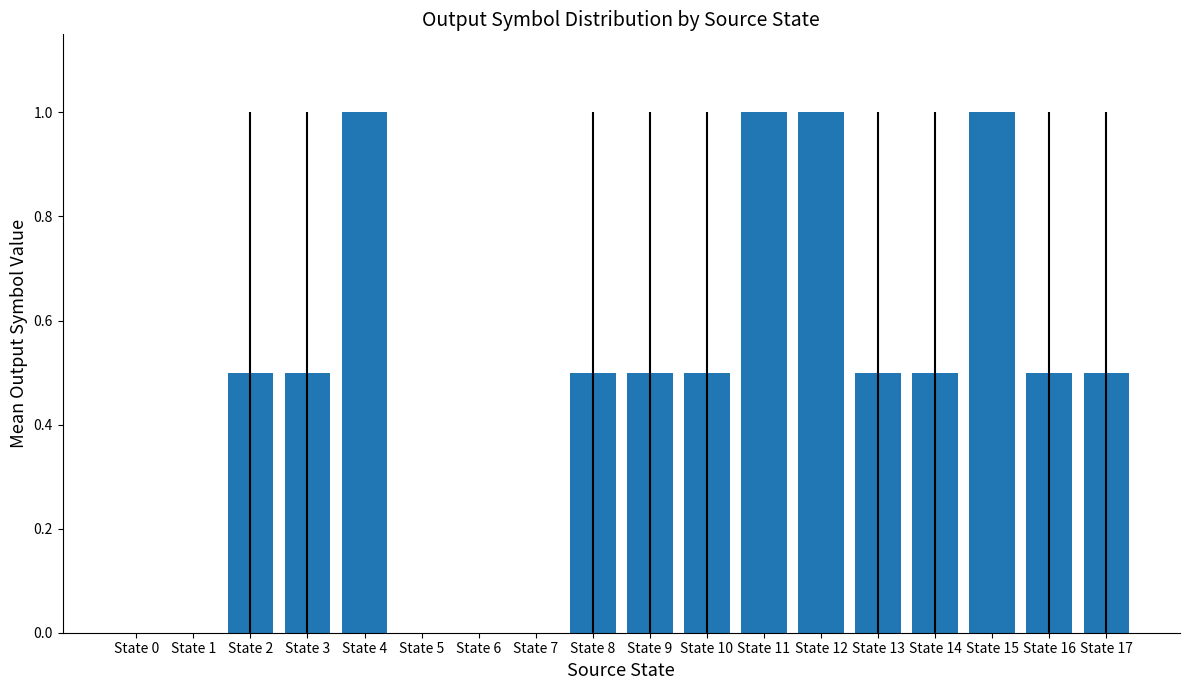

What is the maximum value shown in the chart?

1.0